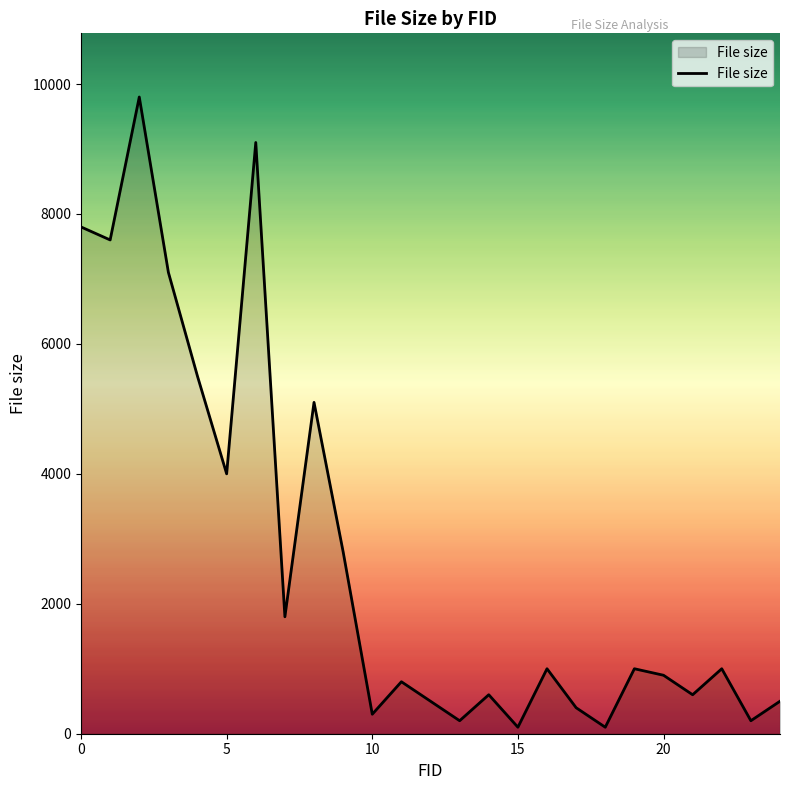

What is the difference between the maximum and minimum values?

9700